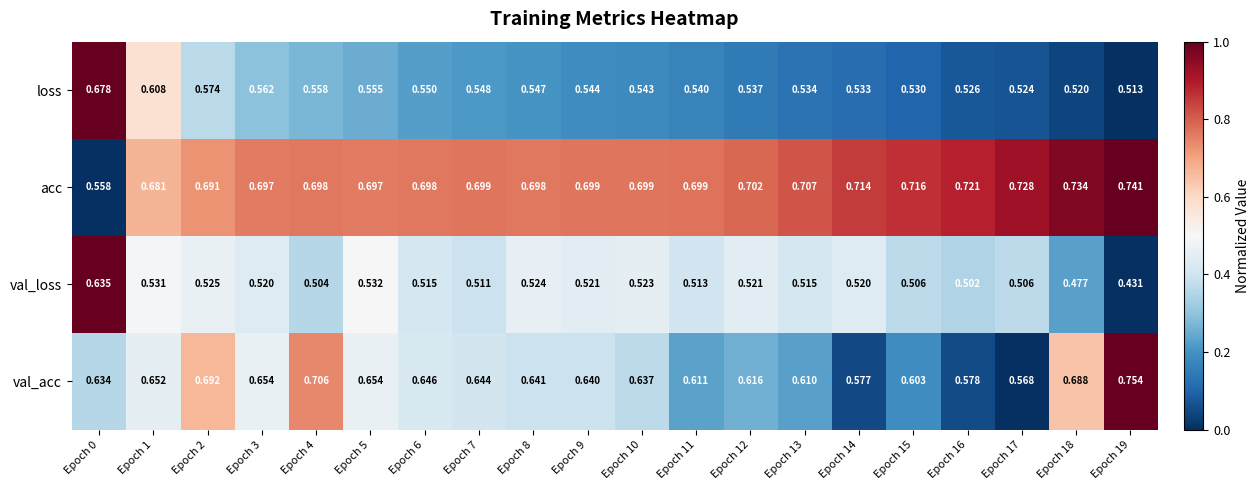

Which series has the widest spread of values?

val_loss